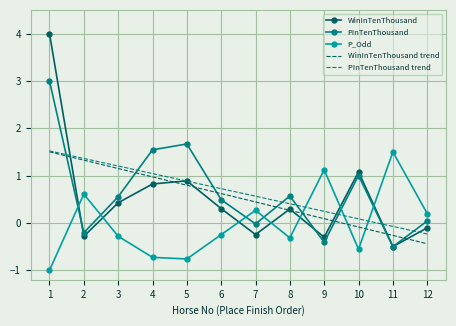

True or false: PInTenThousand trend and P_Odd intersect in this chart.

True